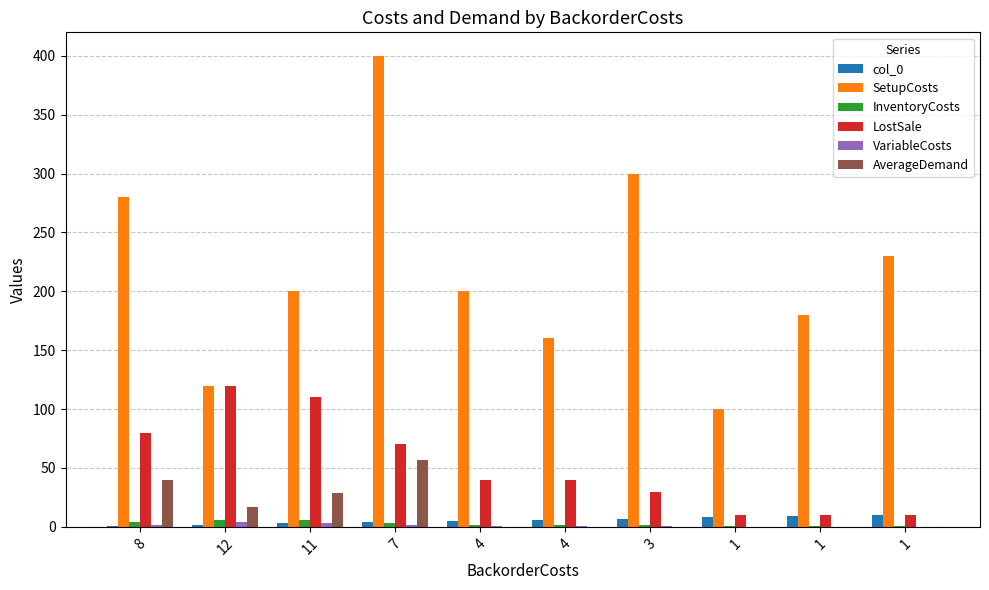

What is the difference between the maximum and minimum values in the AverageDemand series?

57.1